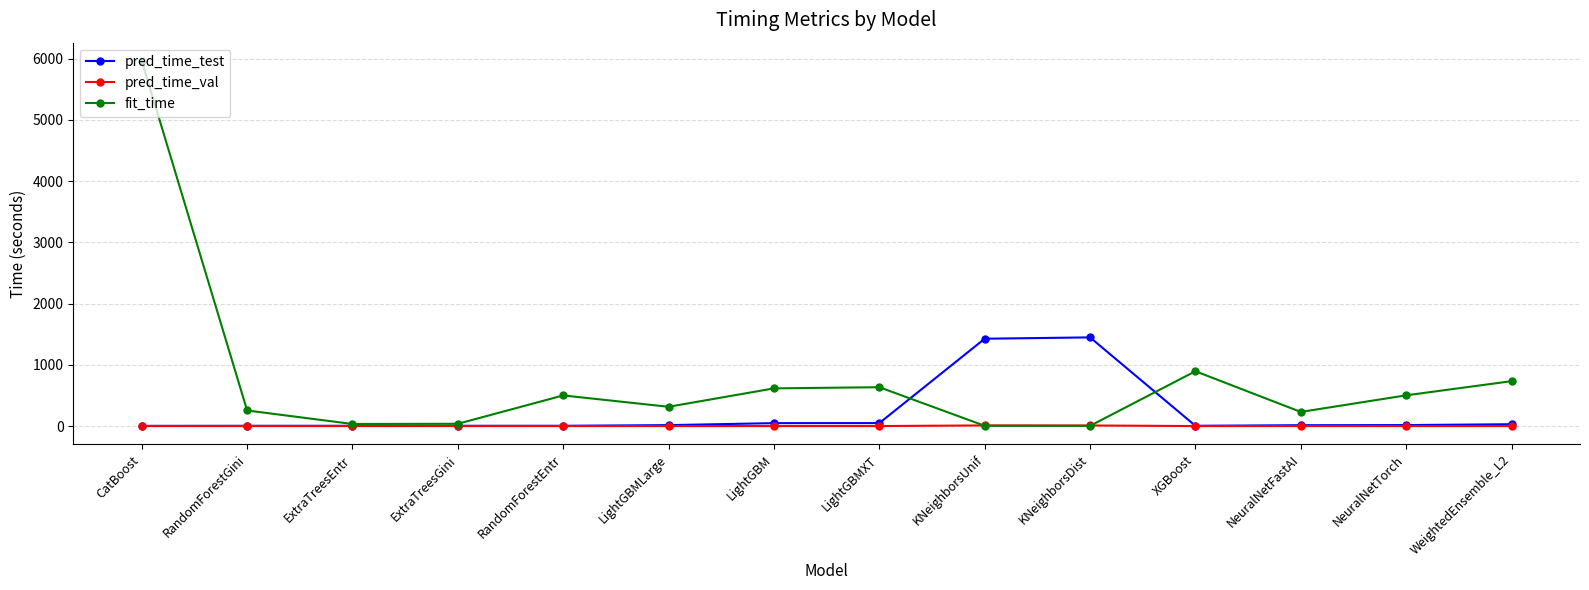

At which label does fit_time reach its peak?

CatBoost